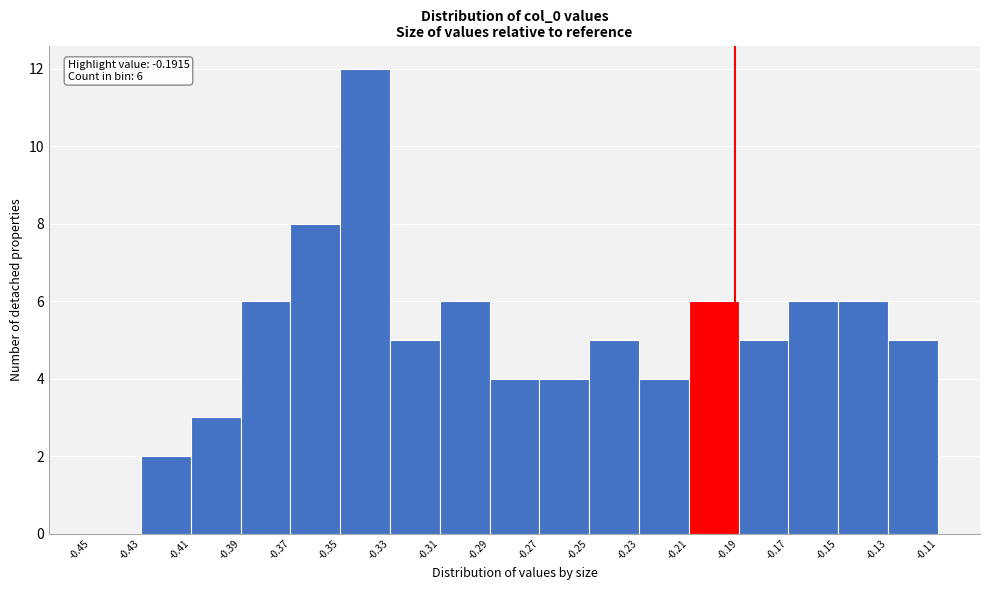

Which range on the x-axis has the tallest bar?

-0.35 to -0.33